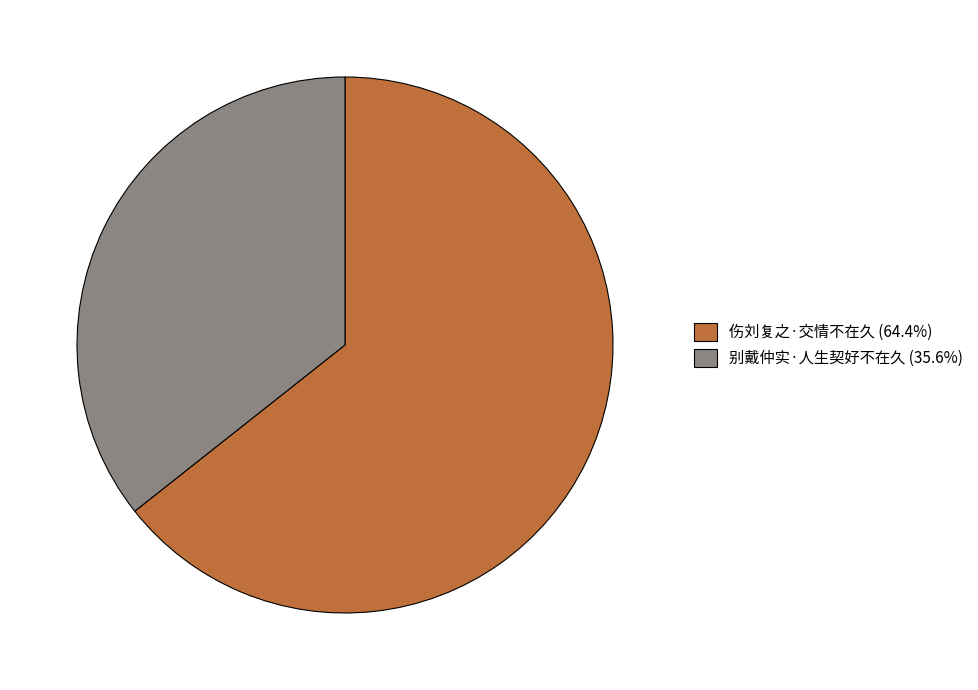

Is there any slice that represents more than half of the pie?

Yes